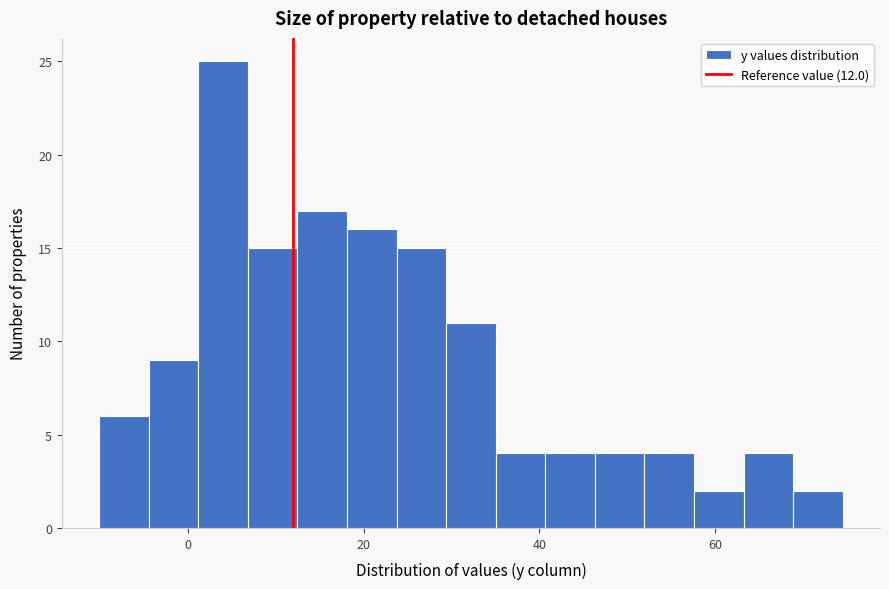

Around what value on the x-axis is the tallest bar? Give the approximate position of its centre, as read against the axis.

4